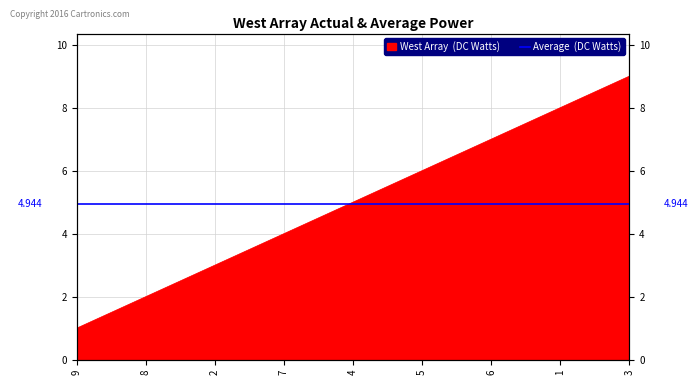

What is the value of the 5th point from the left?

5